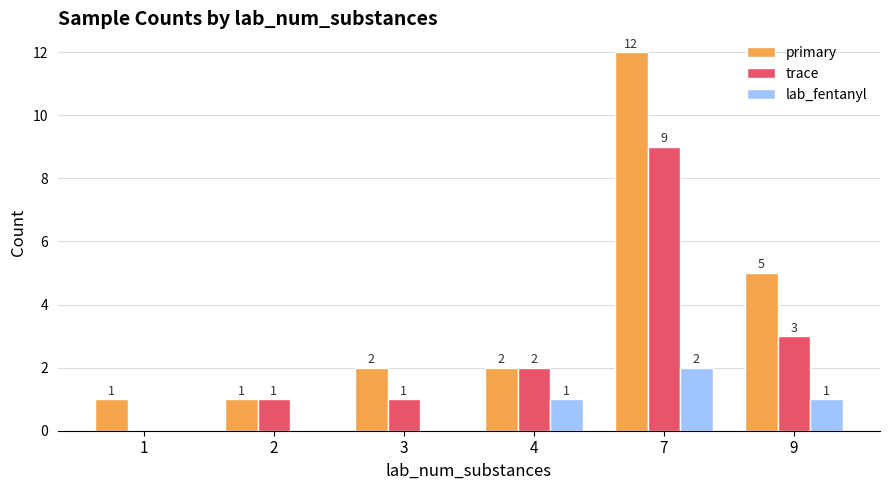

Reading left to right, extract all data points from this chart.

primary: 1	1	2	2	12	5
trace: 0	1	1	2	9	3
lab_fentanyl: 0	0	0	1	2	1